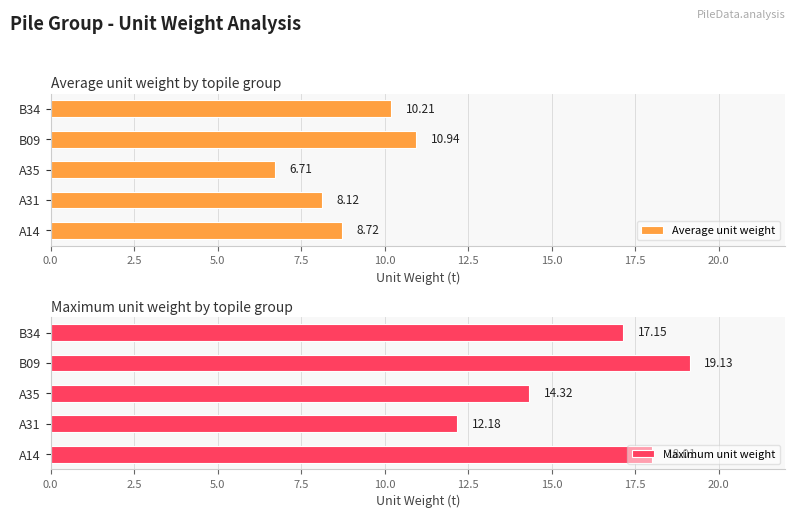

Rank the series by their maximum value, from lowest to highest.

Average unit weight, Maximum unit weight